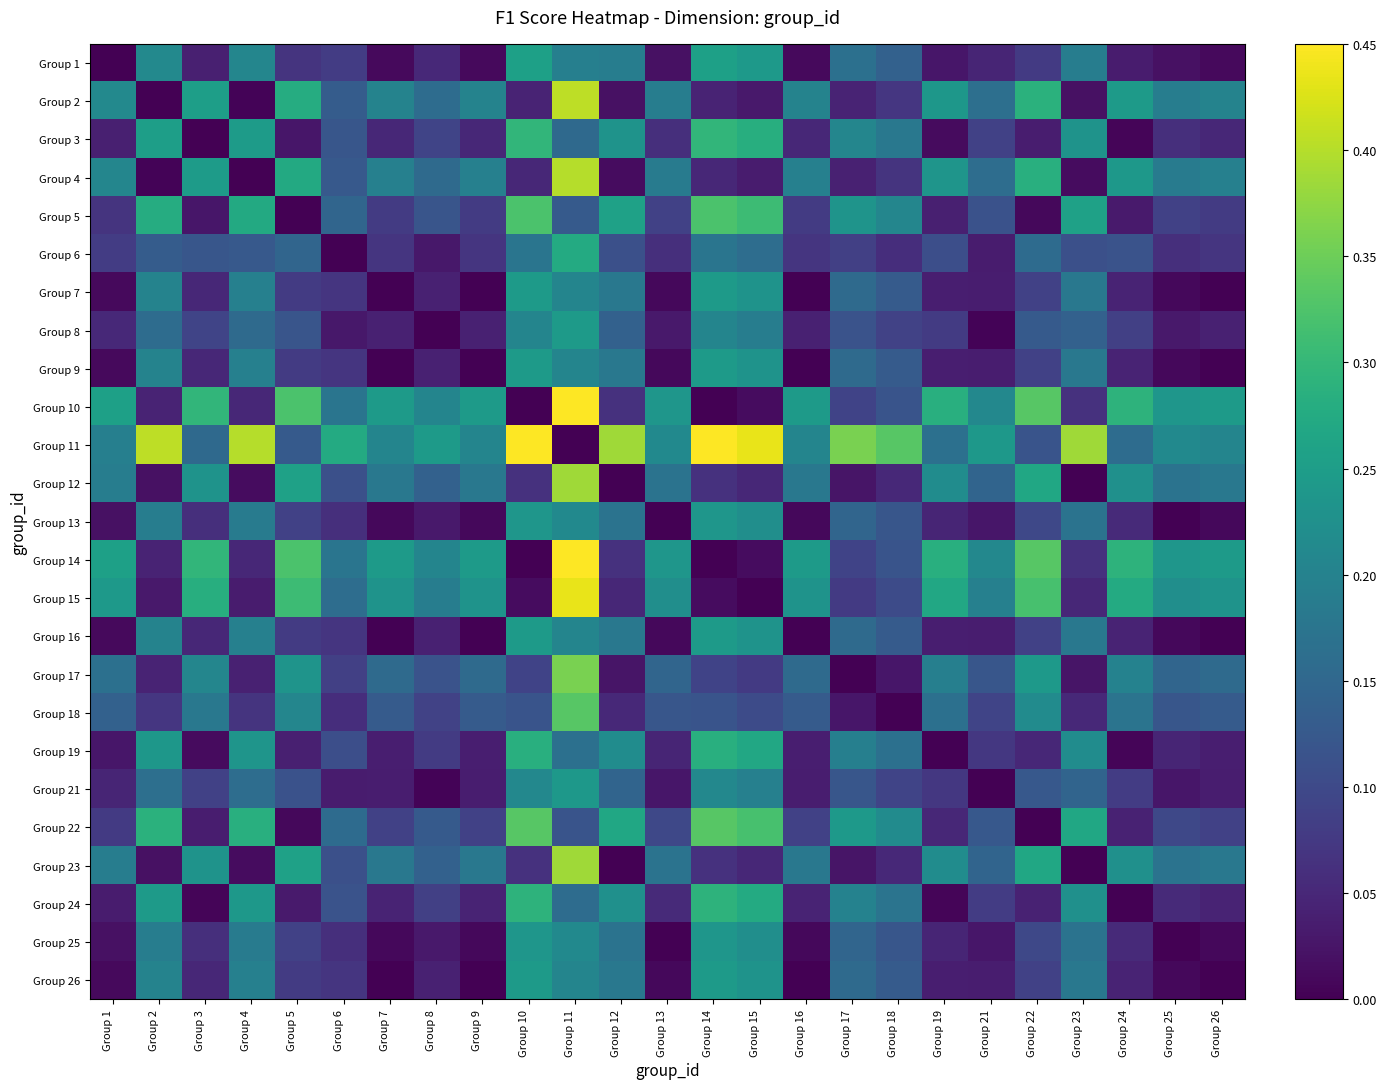

Which series has the widest spread of values?

Group 10